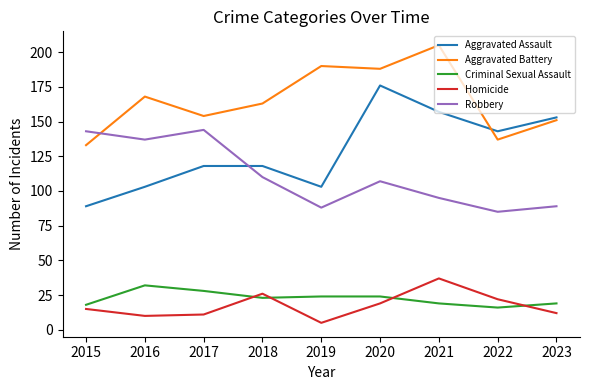

Is it true that Aggravated Assault equals 143 at 2022?

True